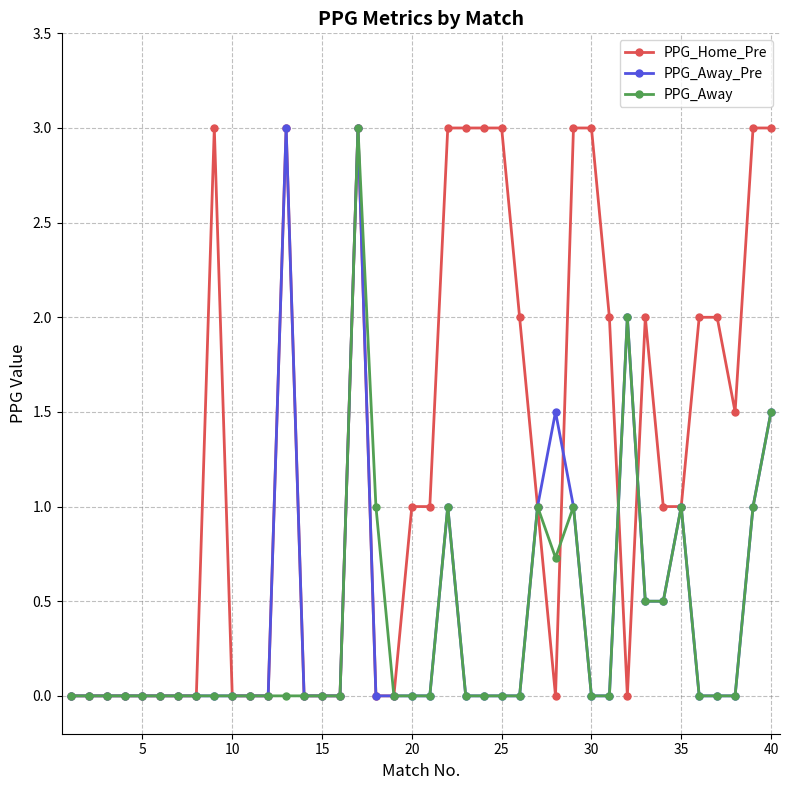

What is the value of the PPG_Home_Pre point at the 35th from the left?

1.0